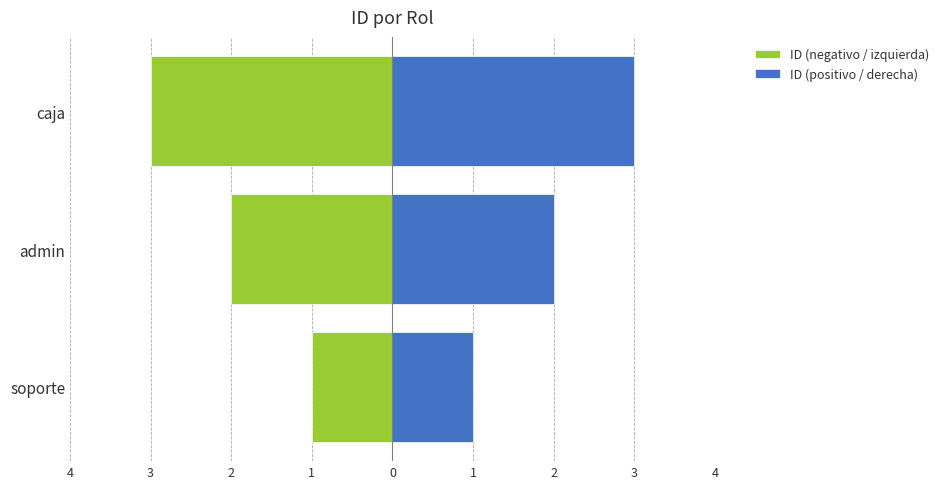

How many bars are there in total?

6